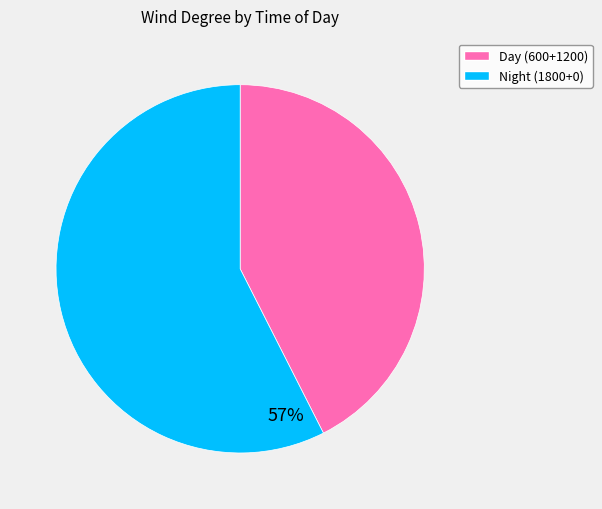

Is there a majority slice in this chart?

Yes